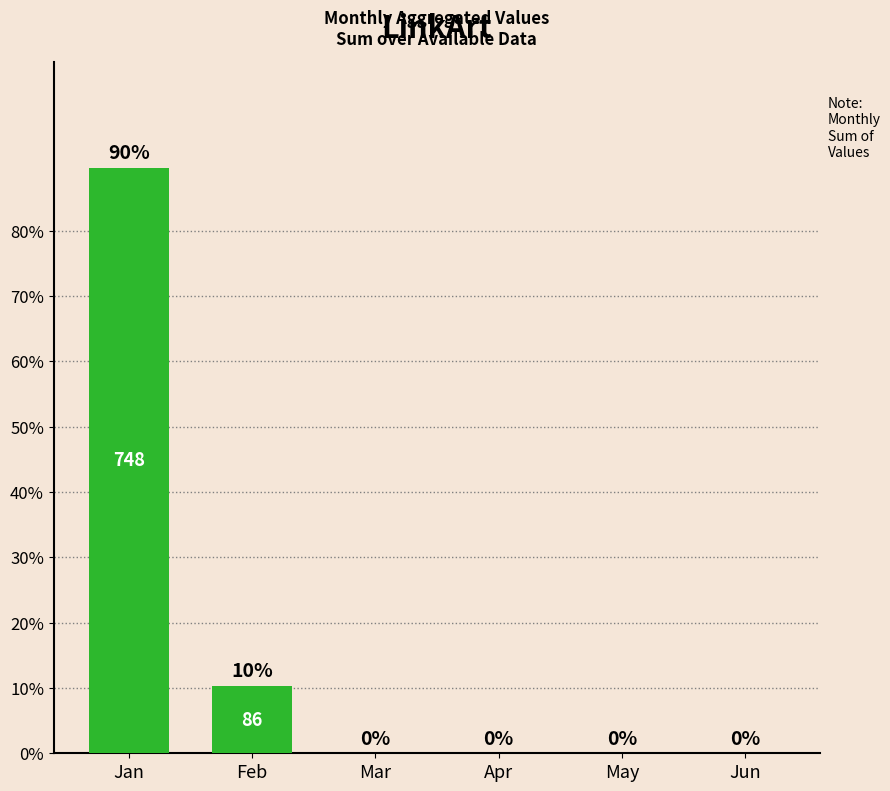

The chart shows a value of 39.1 at May. True or false?

False